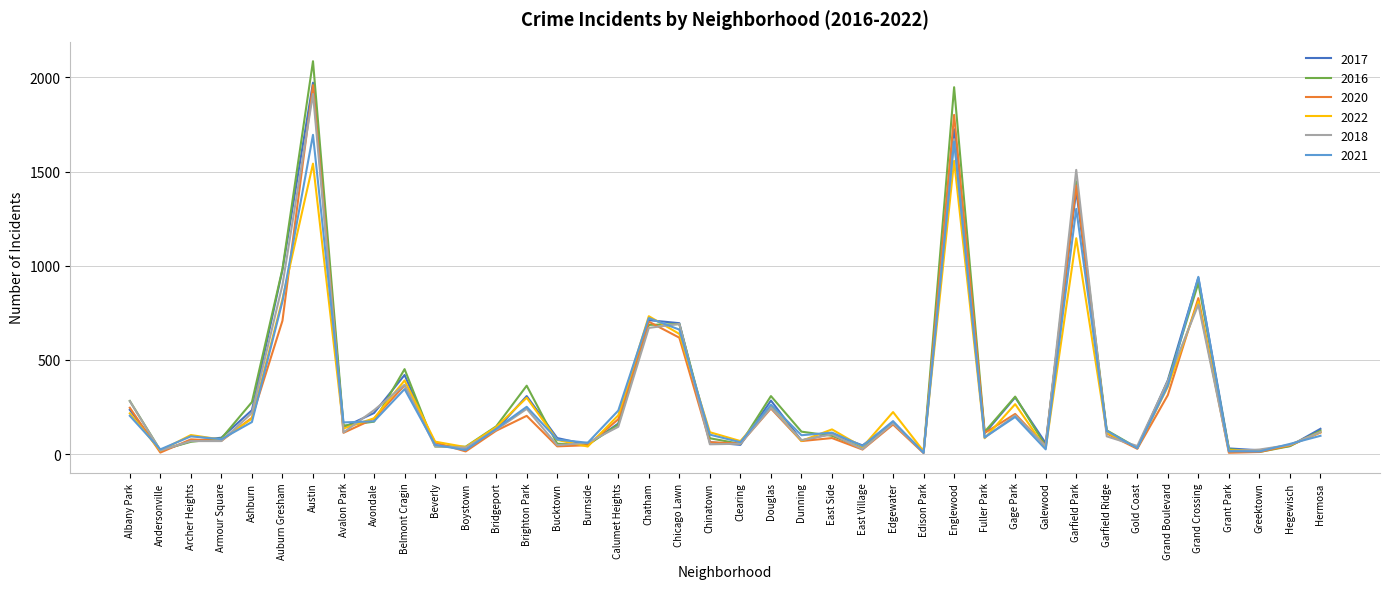

What is the total value across all series at Chinatown?

481